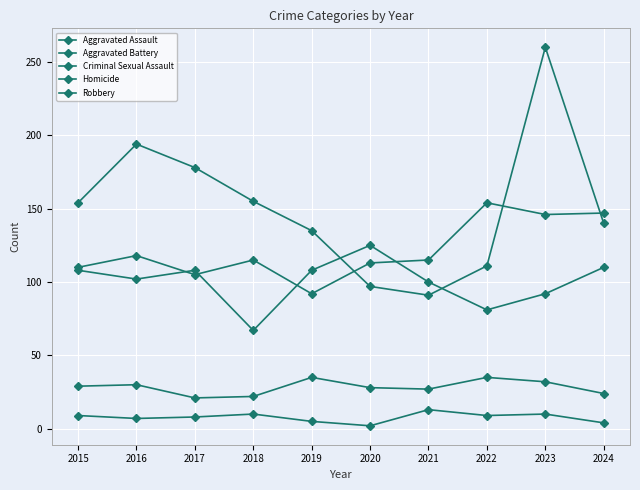

What is the average value of the Aggravated Assault series?

122